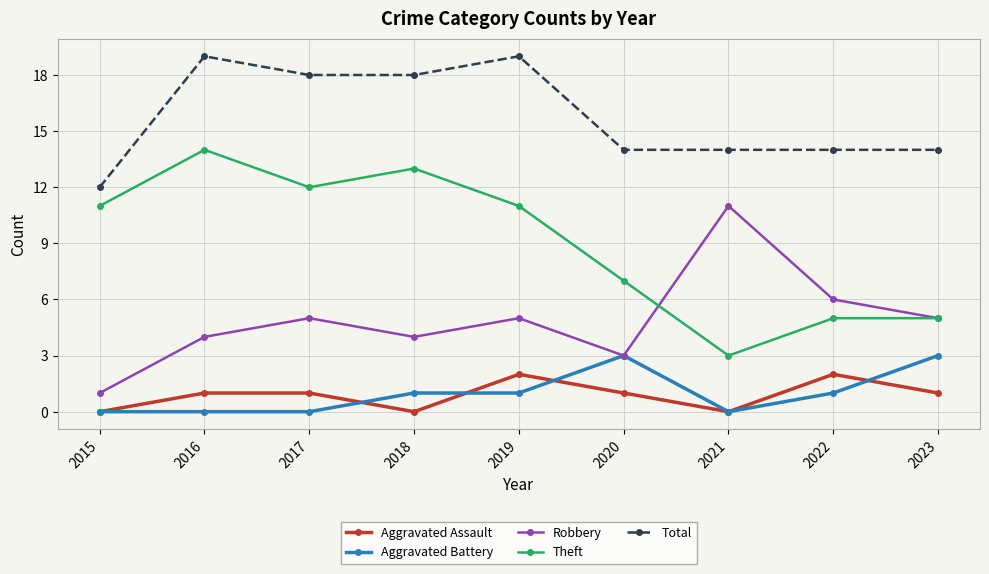

Which series has the largest total across all categories?

Total